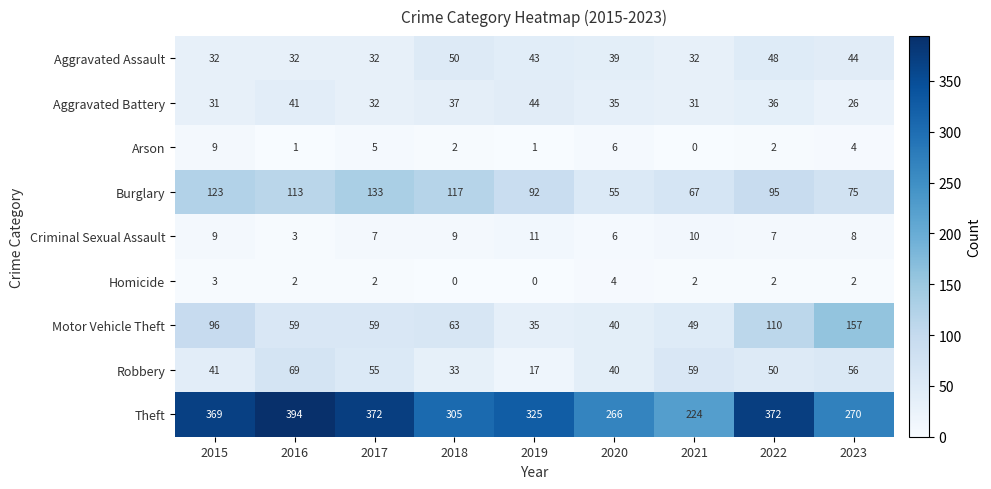

What is the lowest value of the Criminal Sexual Assault series?

3